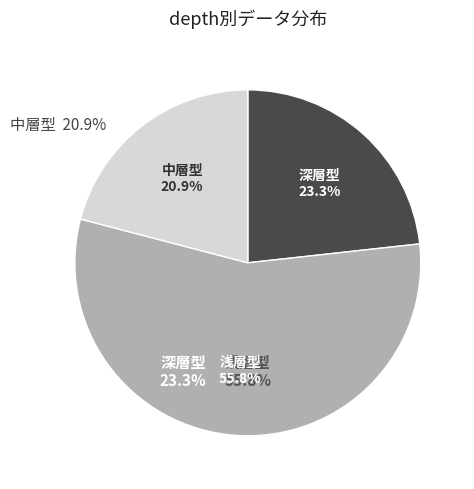

Which has a higher value, 深層型 or 中層型?

深層型